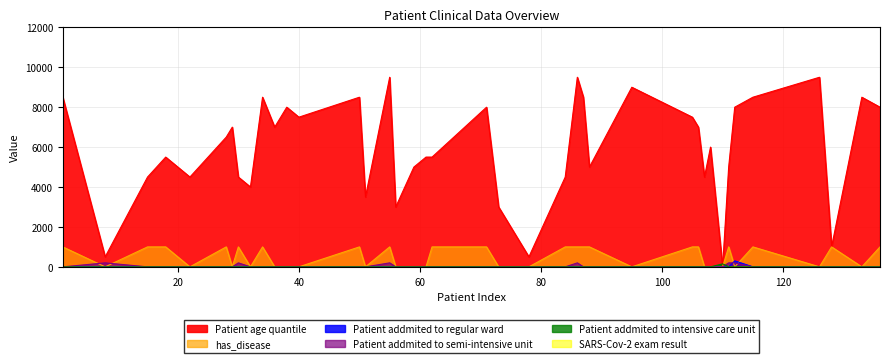

True or false: has_disease and Patient age quantile cross at least once.

False